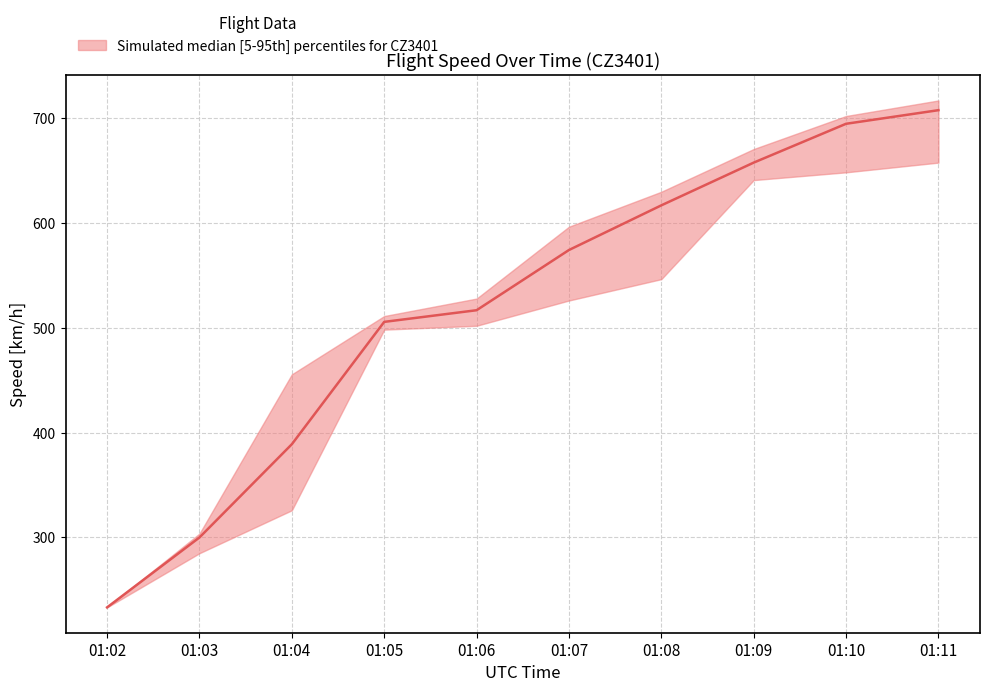

Count the number of categories in the chart.

10